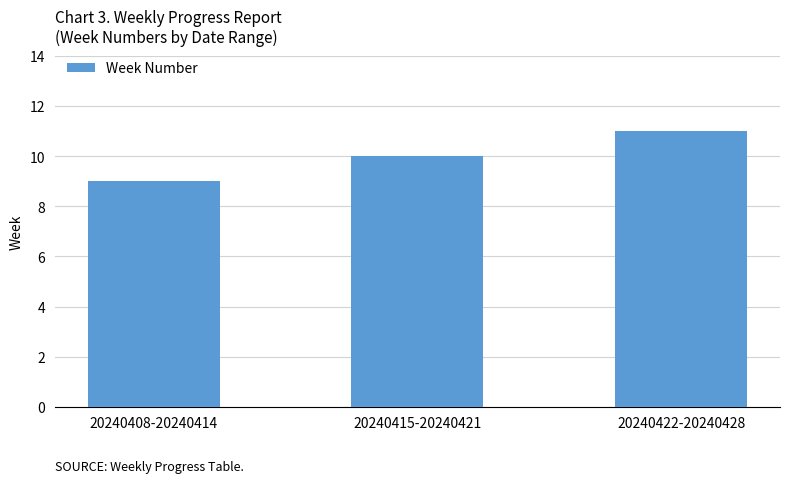

What is the average value?

10